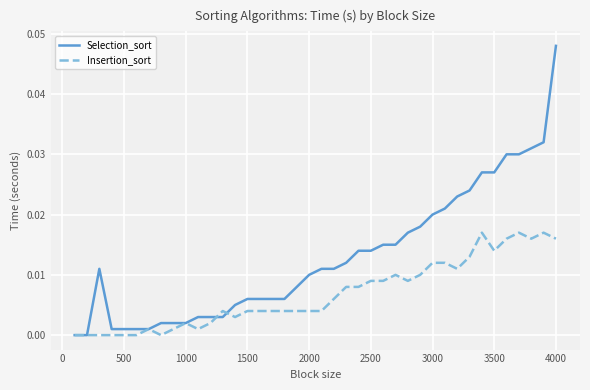

What are all the series names shown in the legend?

Selection_sort, Insertion_sort